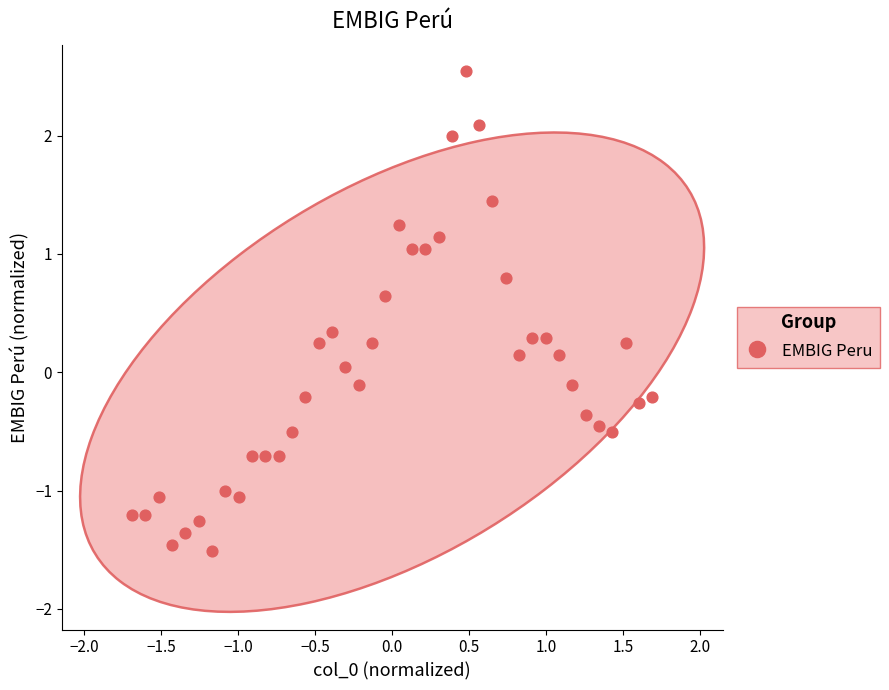

What is the range of X values (max minus min)?

3.4